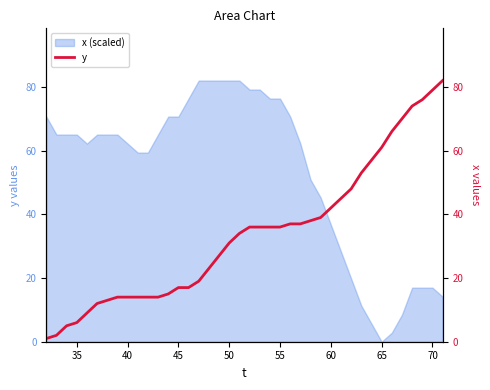

What is the highest value of the x (scaled) series?

82.0